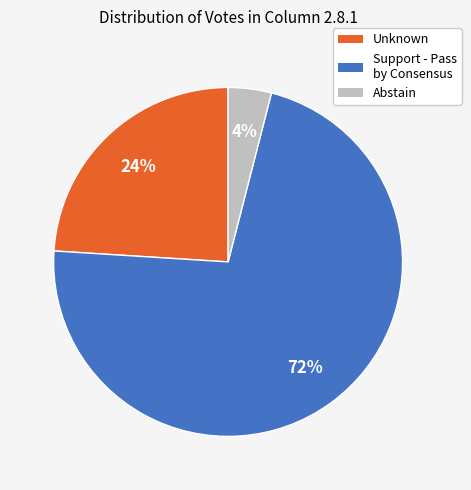

To the nearest percent, what is the average slice percentage?

33%